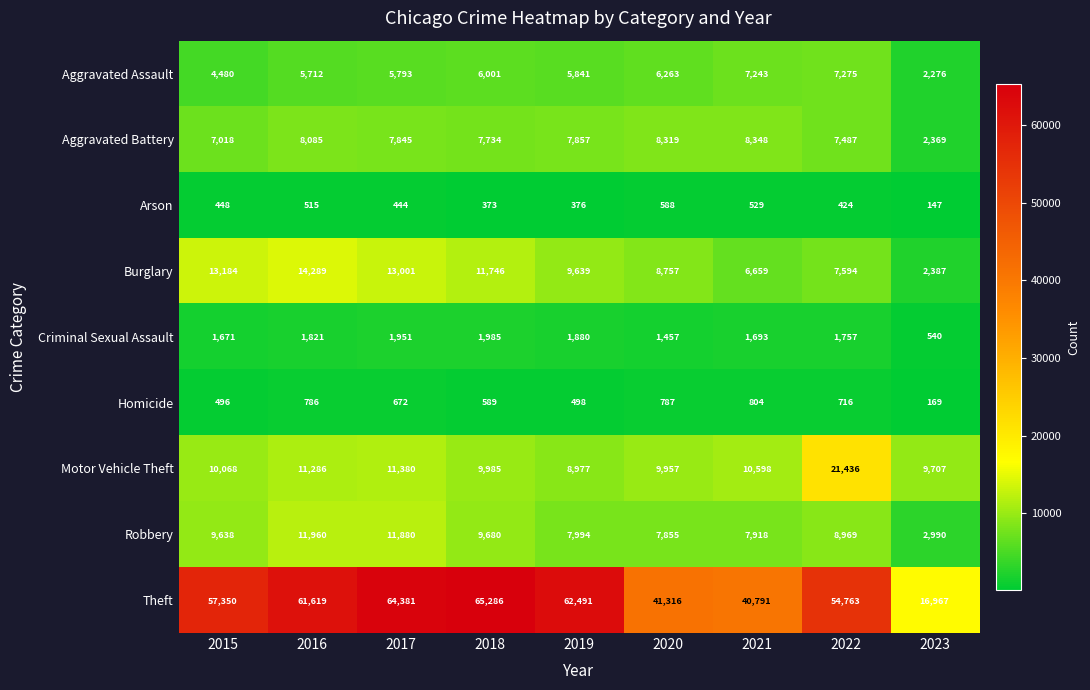

At how many categories does at least one series exceed 40524?

8